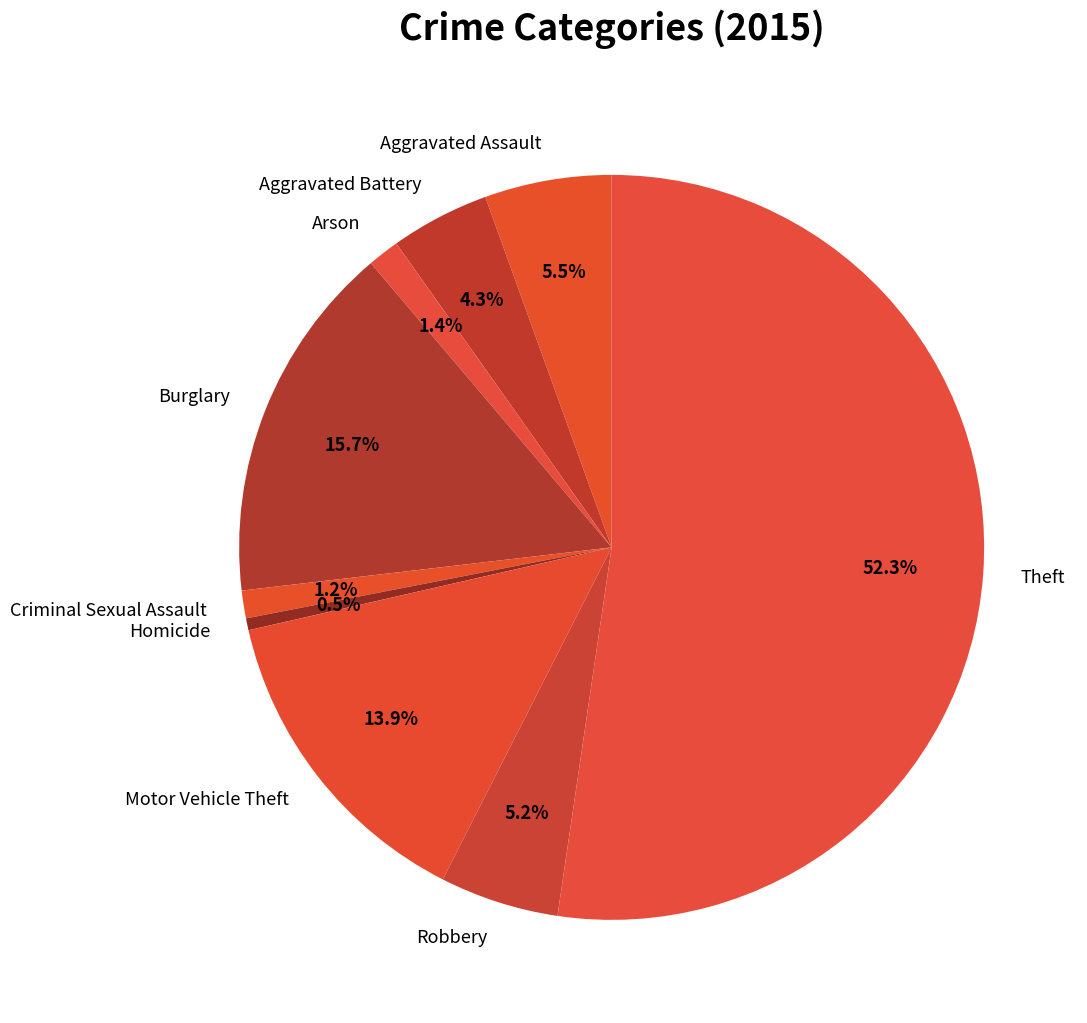

True or false: Arson accounts for 11% of the total.

False